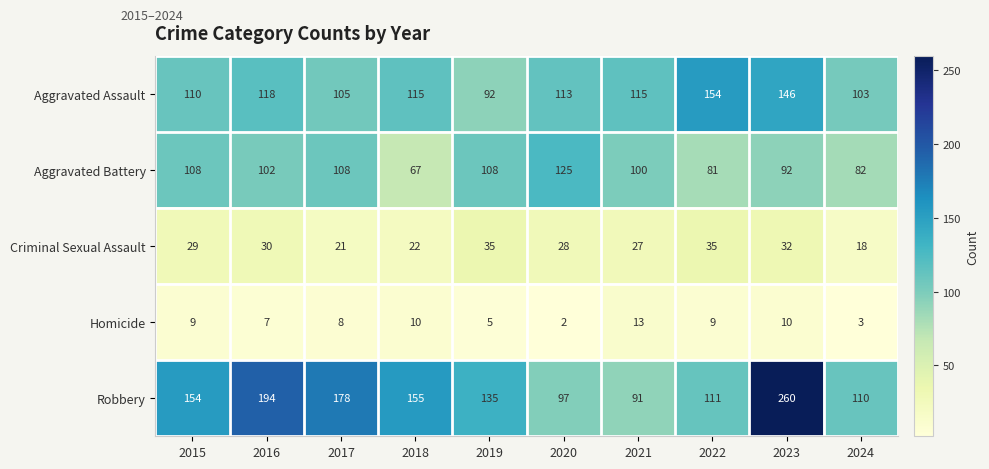

What is the sum of all Aggravated Assault values?

1171